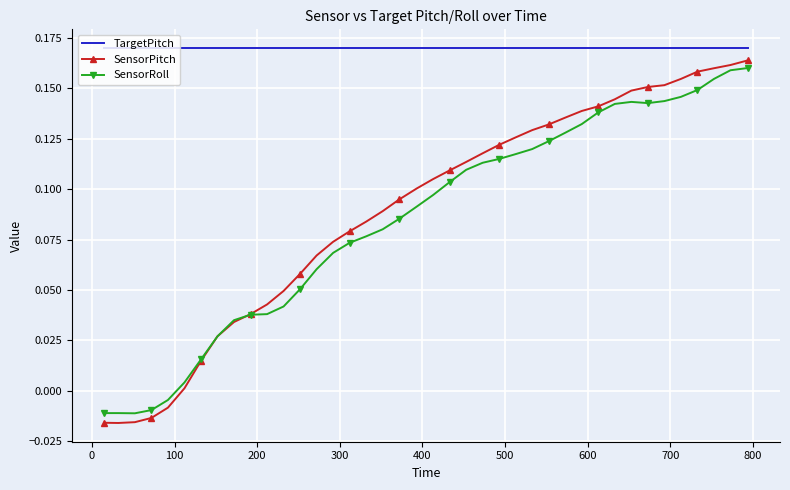

True or false: TargetPitch and SensorPitch cross at least once.

False